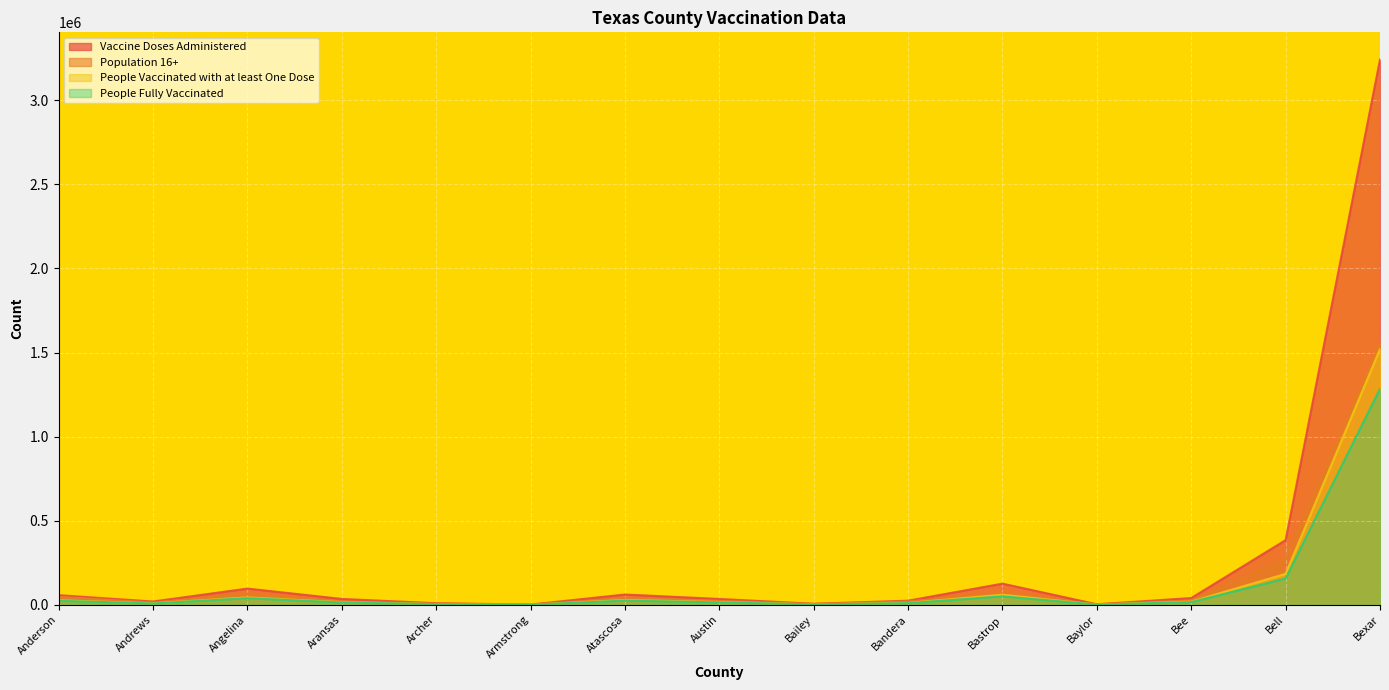

True or false: Population 16+ has more than 2 interior local peaks.

True